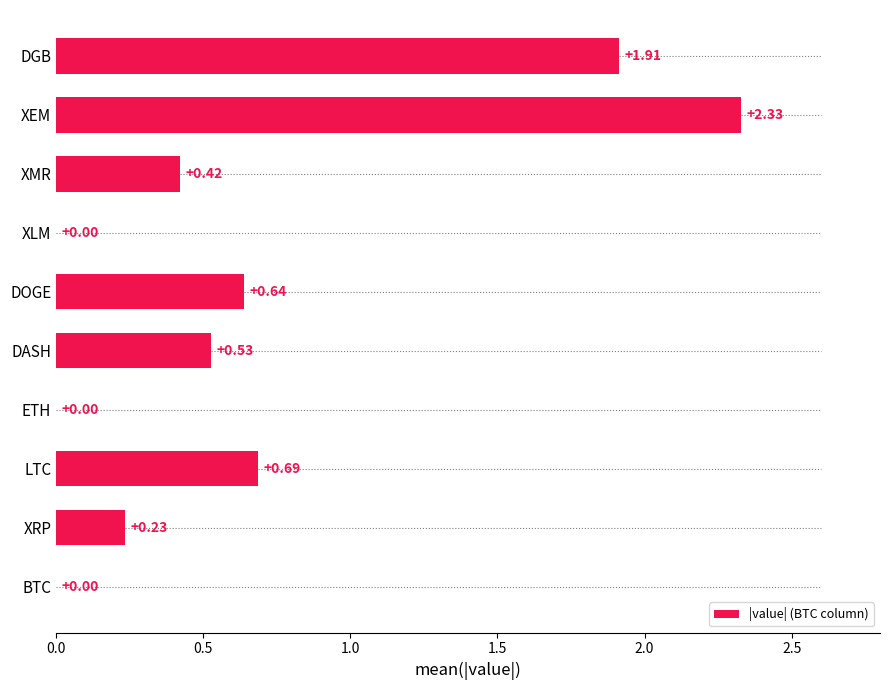

Which category has the highest value across all series?

XEM